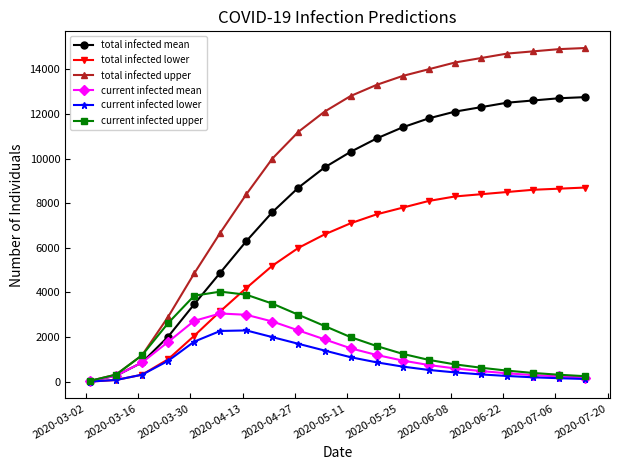

Which series has the largest range (max minus min)?

total infected upper